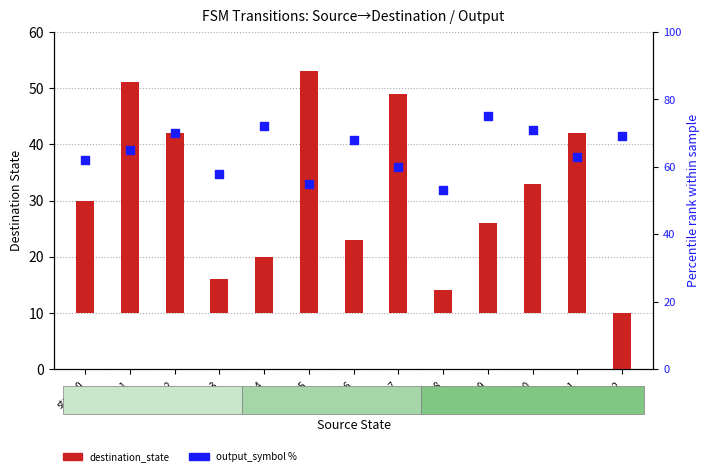

Which series contains the lowest Y value?

destination_state